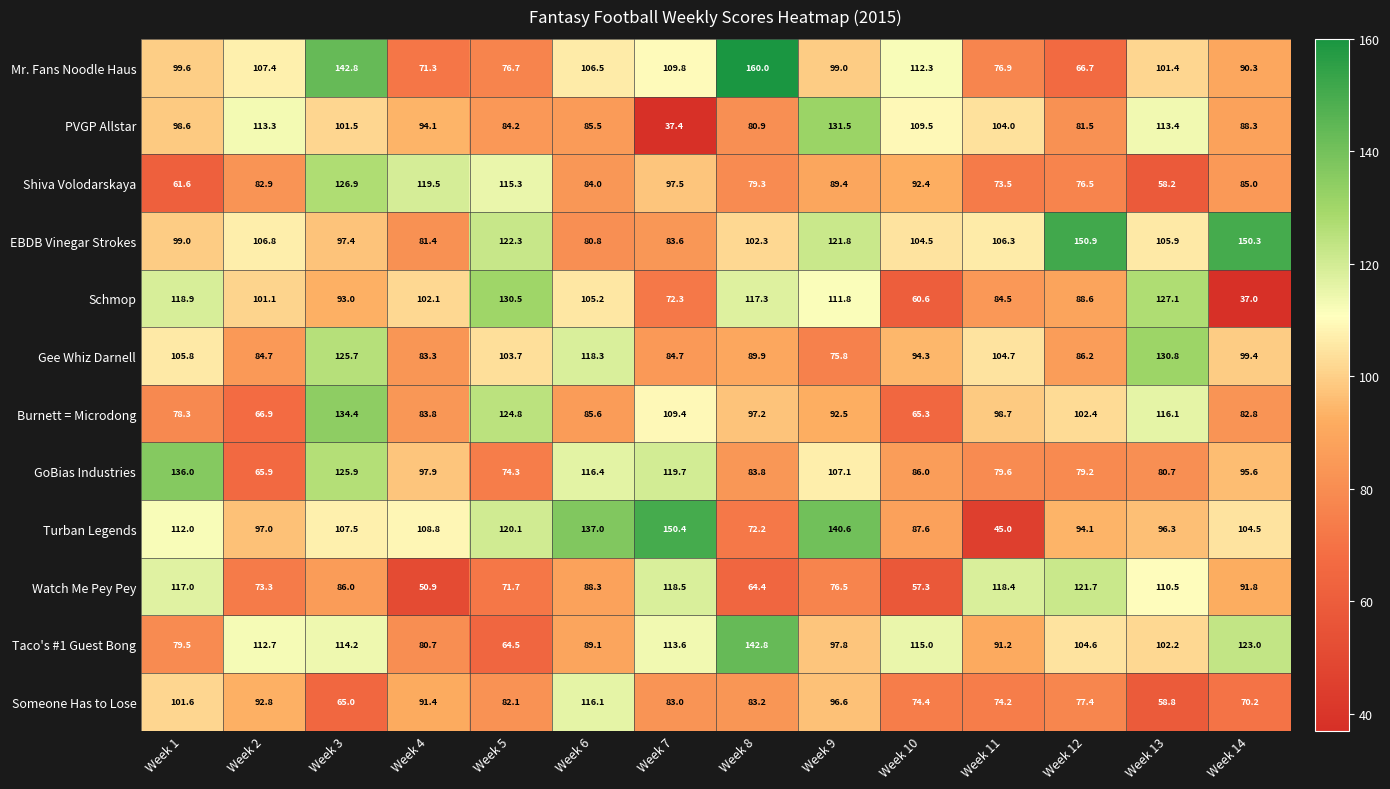

Rank the categories by GoBias Industries value from highest to lowest.

Week 1, Week 3, Week 7, Week 6, Week 9, Week 4, Week 14, Week 10, Week 8, Week 13, Week 11, Week 12, Week 5, Week 2